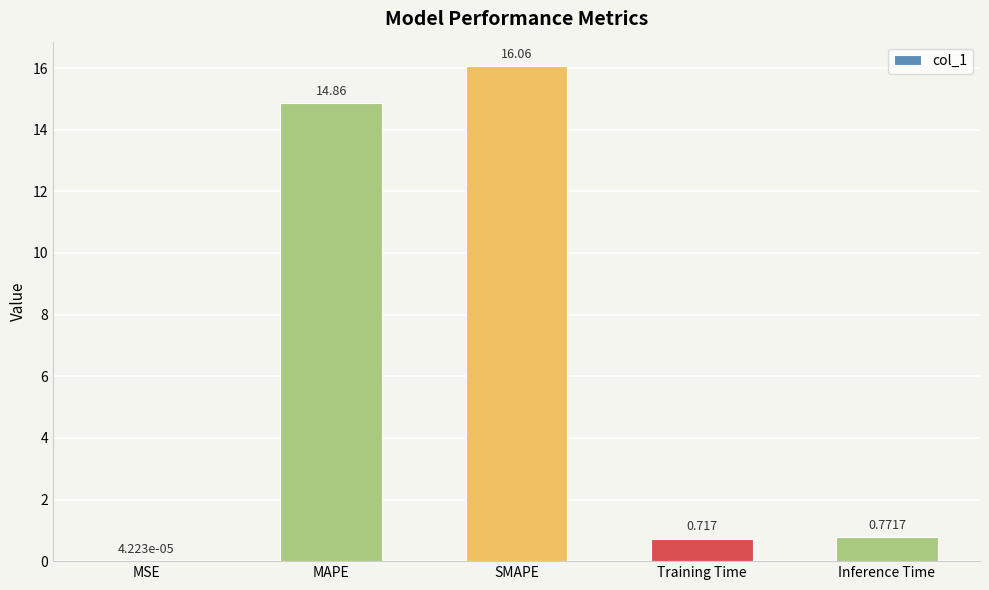

How many distinct data groups are displayed?

1